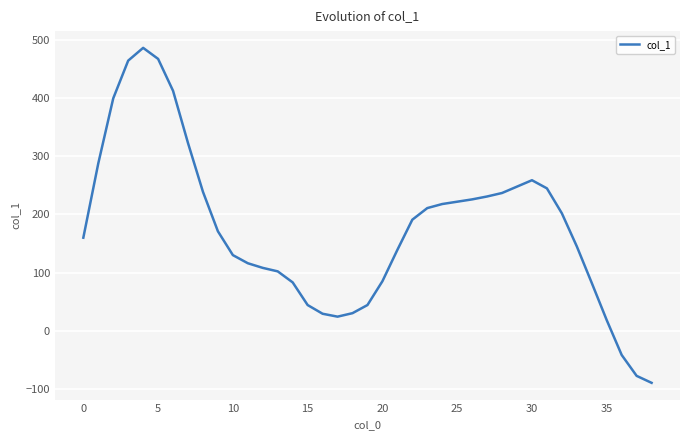

What is the difference between the maximum and minimum values?

577